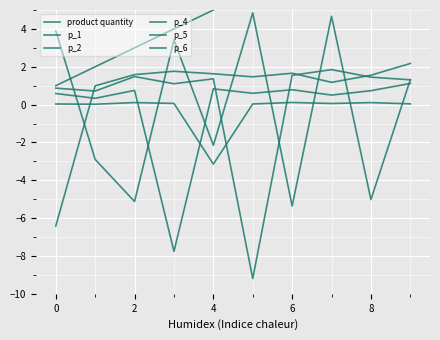

What is the difference between the p_6 values at 6 and 4?

0.2